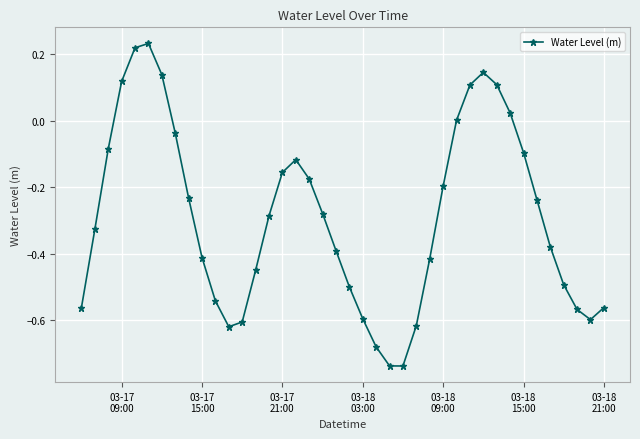

Does the chart display data point markers on the line(s)?

Yes